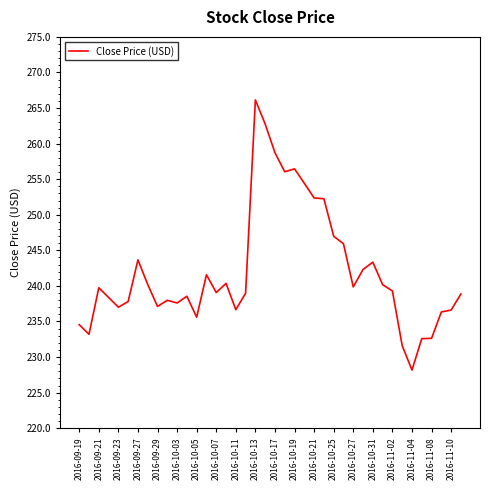

What is the maximum value shown in the chart?

266.1